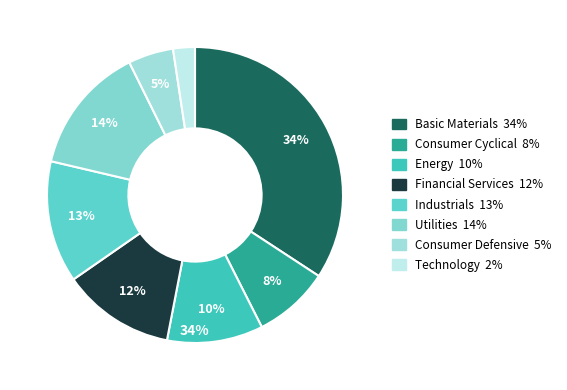

Is the sum of Industrials and Consumer Defensive greater than half?

No